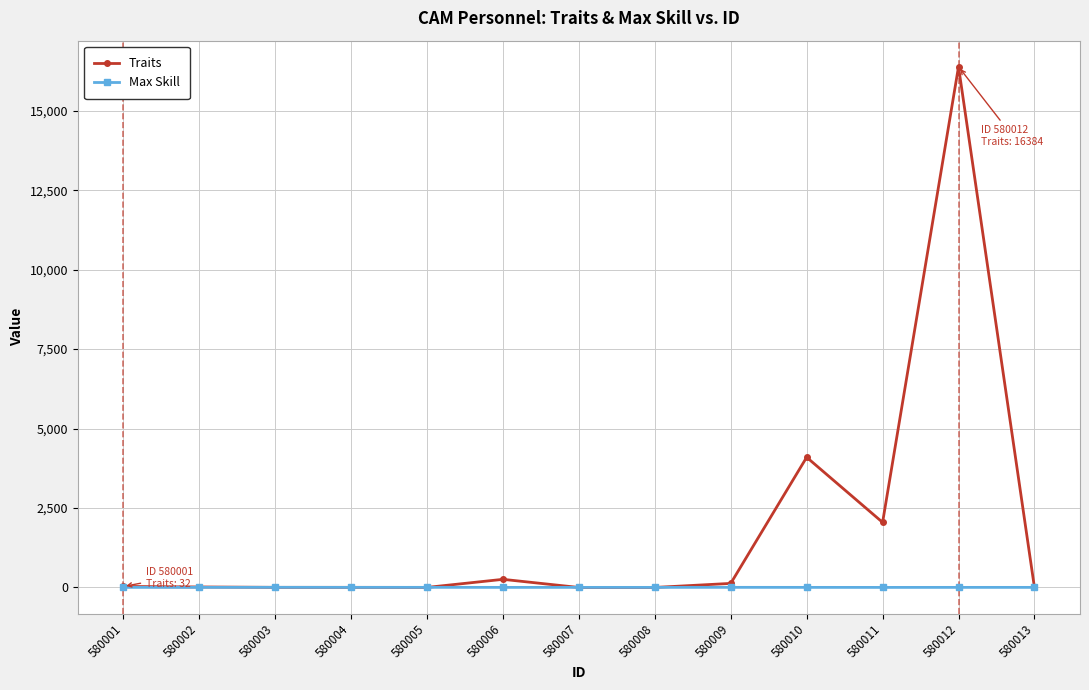

Is it true that Max Skill equals 3 at 580001?

True